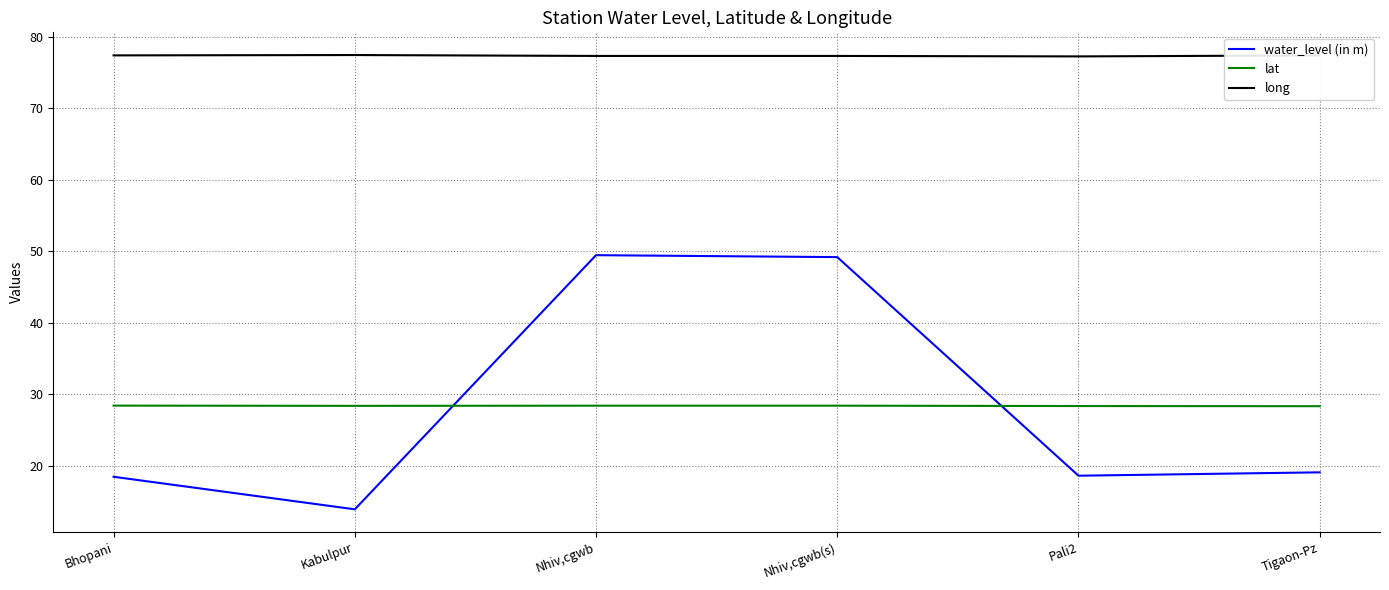

True or false: long has a value of 77.3 at Nhiv,cgwb.

True